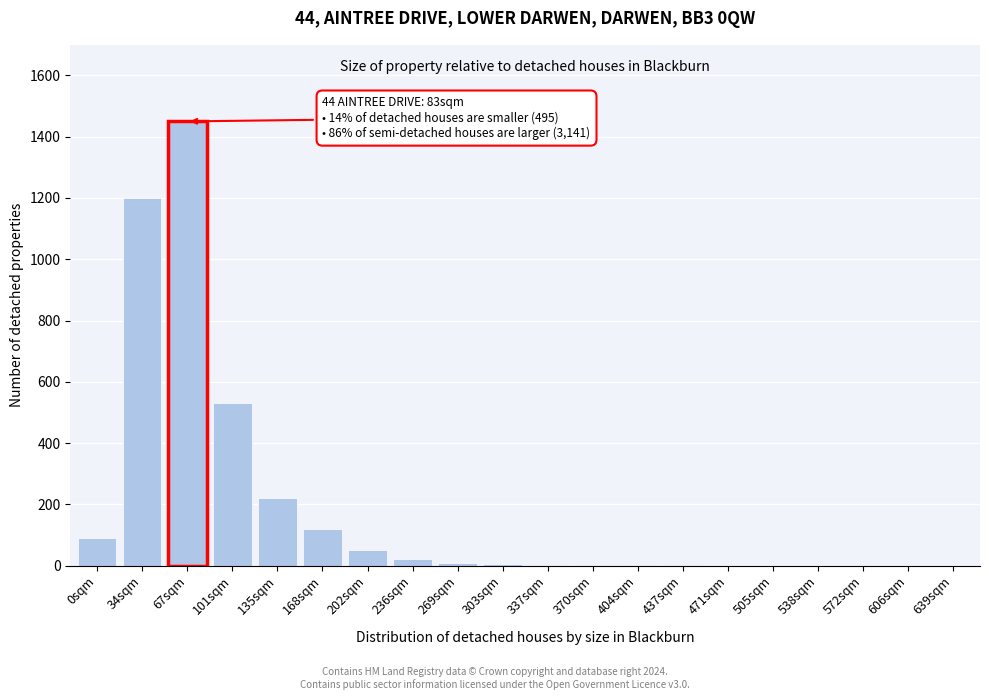

What is the sum of all values?

3702